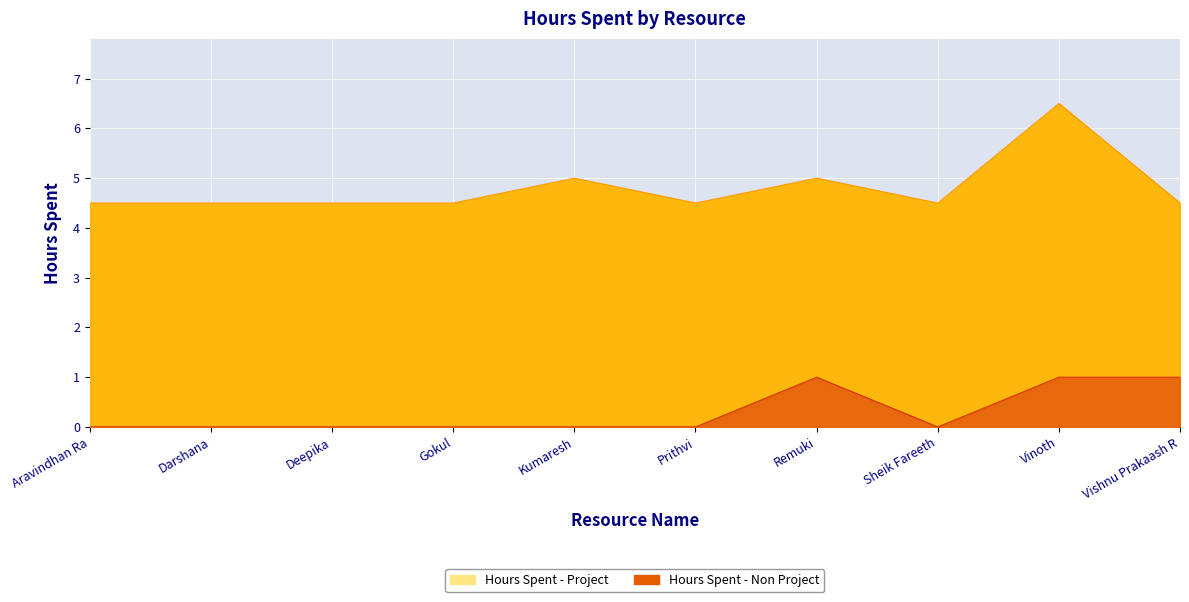

At which category does the data reach its first local valley?

Sheik Fareeth